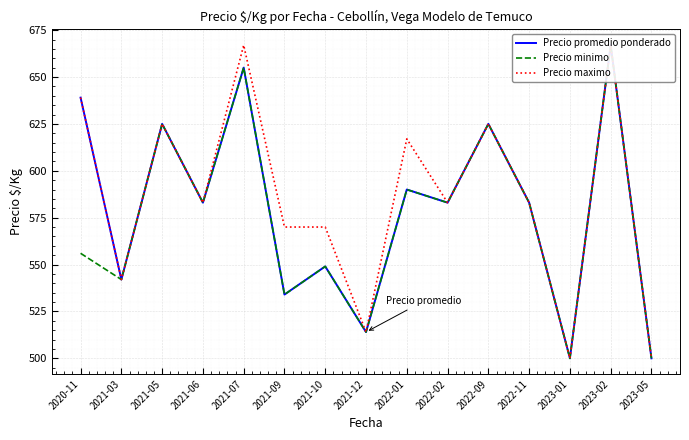

Which series changed the most between 2023-01 and 2023-02?

Precio promedio ponderado